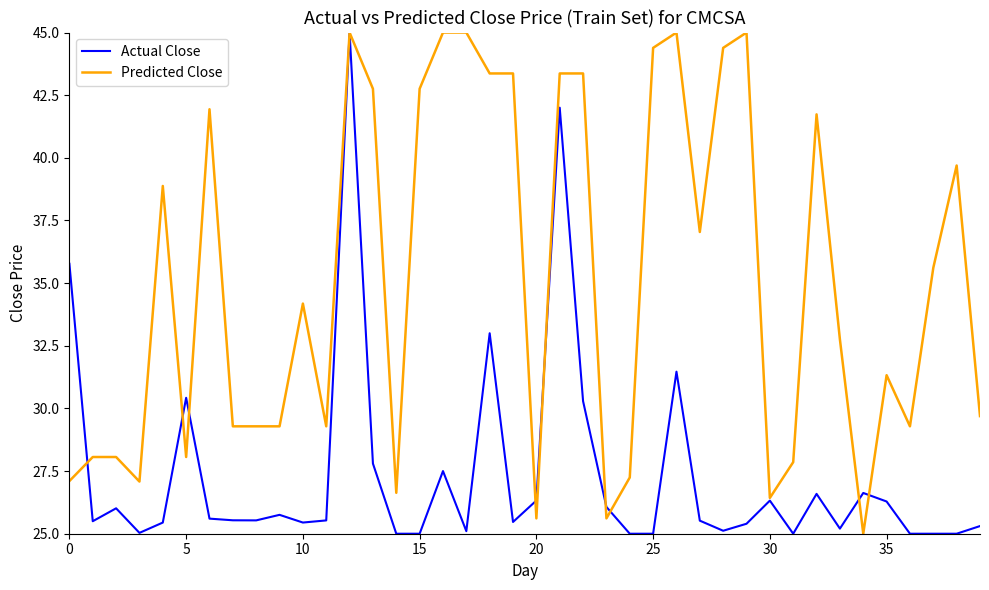

What is the highest value of the Predicted Close series?

45.0